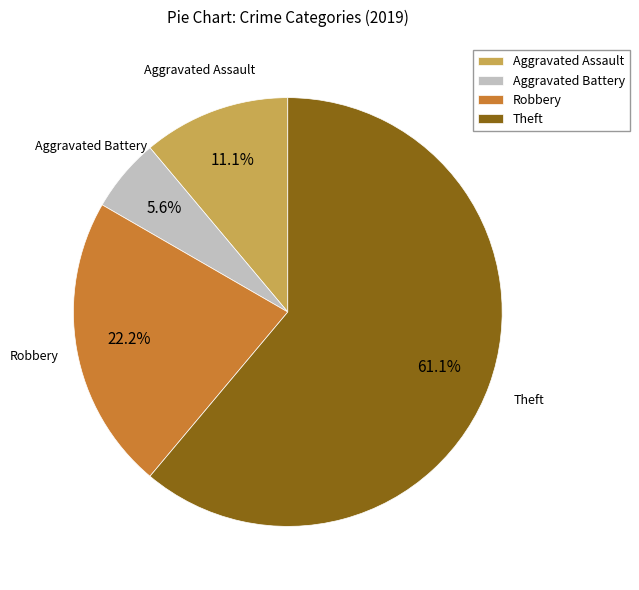

Approximately how many times larger is the value at Robbery compared to Theft?

0.4